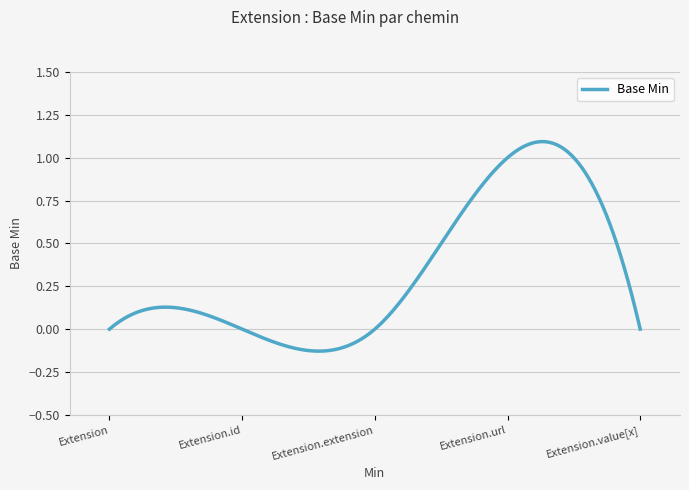

What is the sum of all values?

99.7